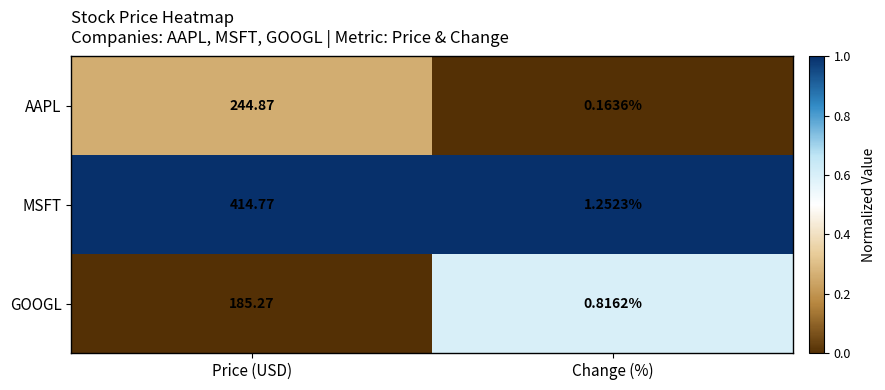

At which category is the sum across all series the highest?

Price (USD)